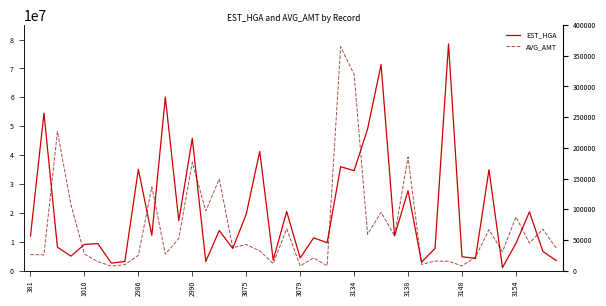

Rank the series by their maximum value, from lowest to highest.

AVG_AMT, EST_HGA